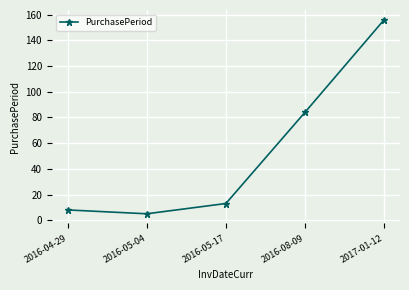

Count the number of data series in this chart.

1